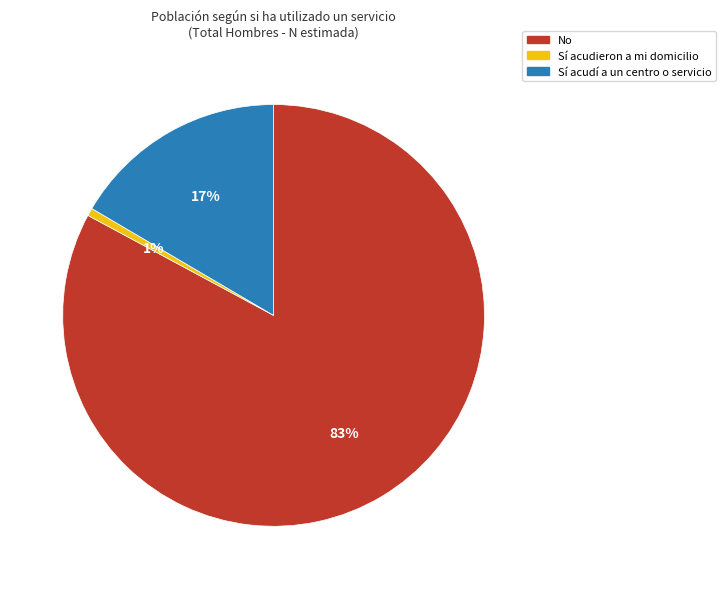

Which has a higher value, No or Sí acudí a un centro o servicio?

No